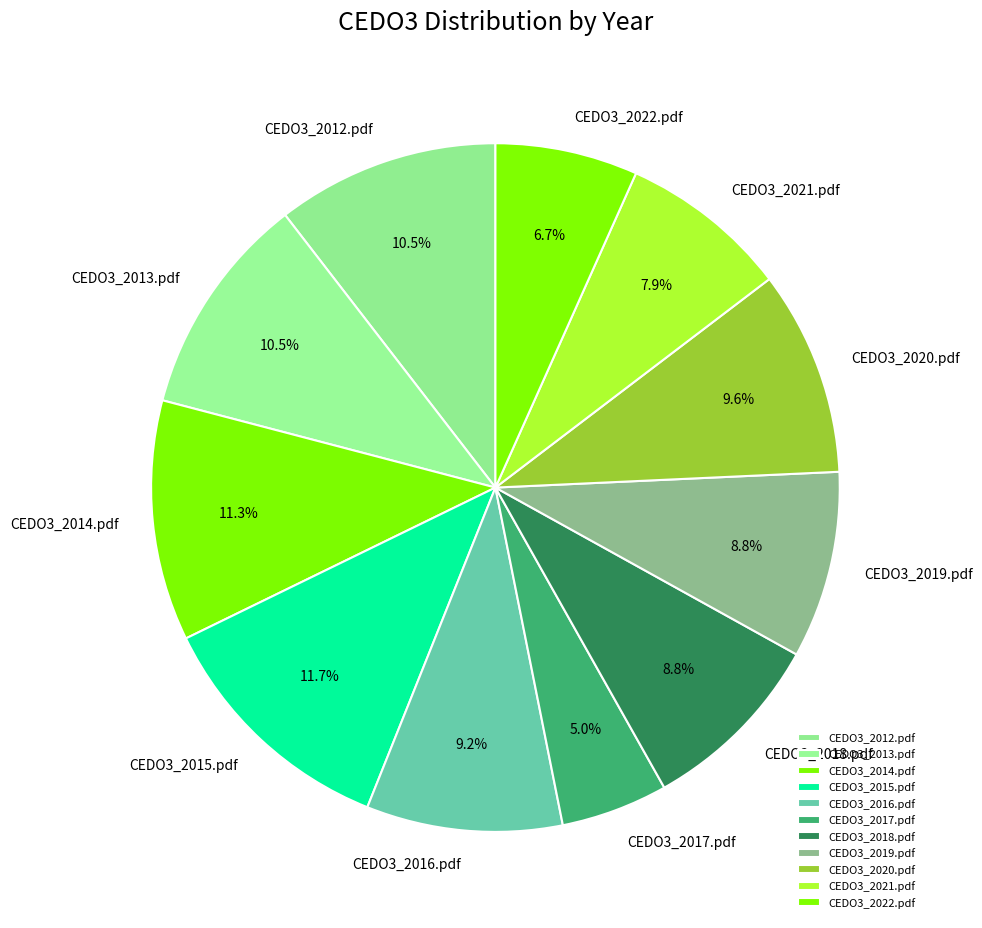

Is it true that CEDO3_2020.pdf is 10% of the pie?

True